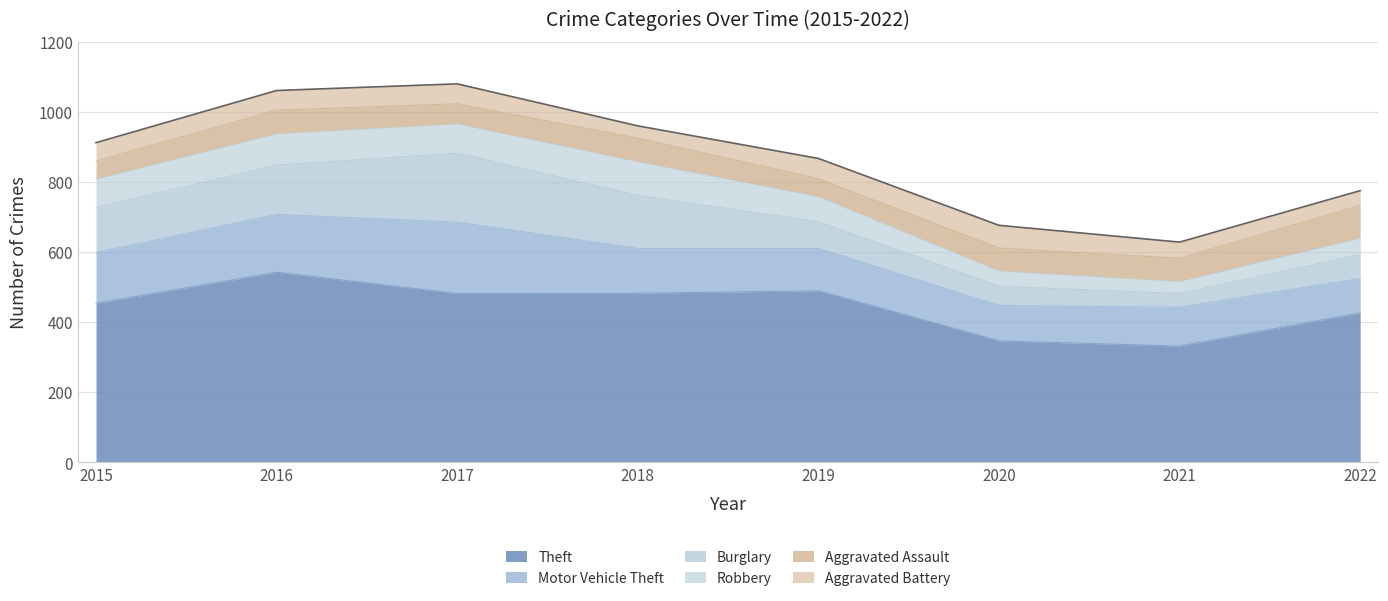

What is the total value across all series at 2017?

1081